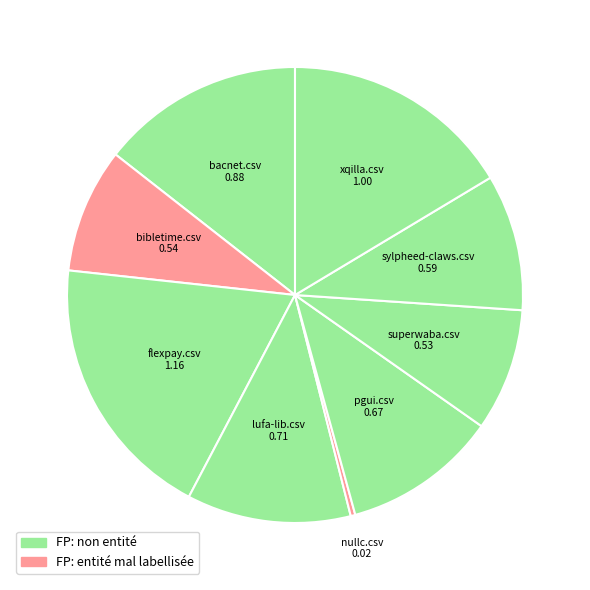

Which slice is the smallest?

nullc.csv